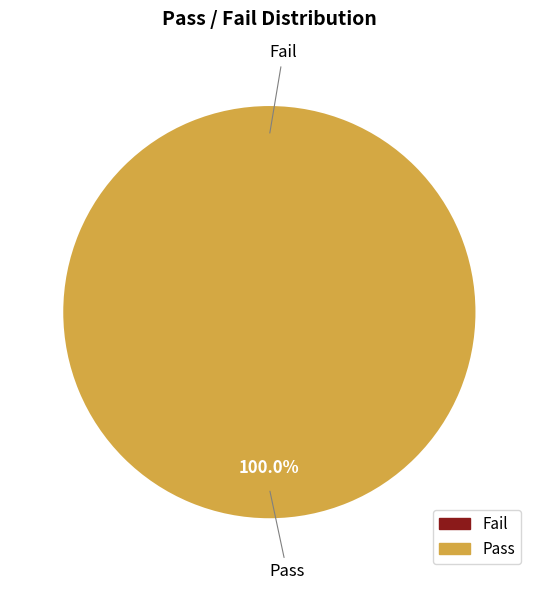

Is Fail the majority of the pie?

No